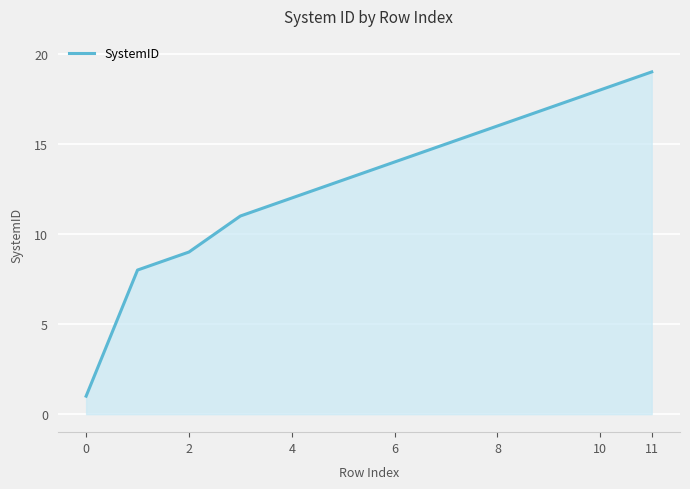

What is the difference between the maximum and minimum values?

18